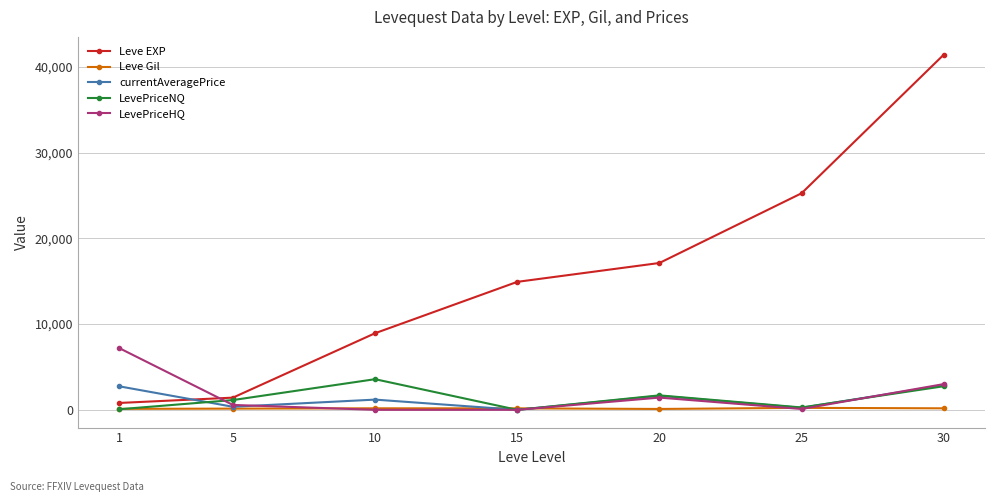

What is the maximum value shown in the chart?

41410.0